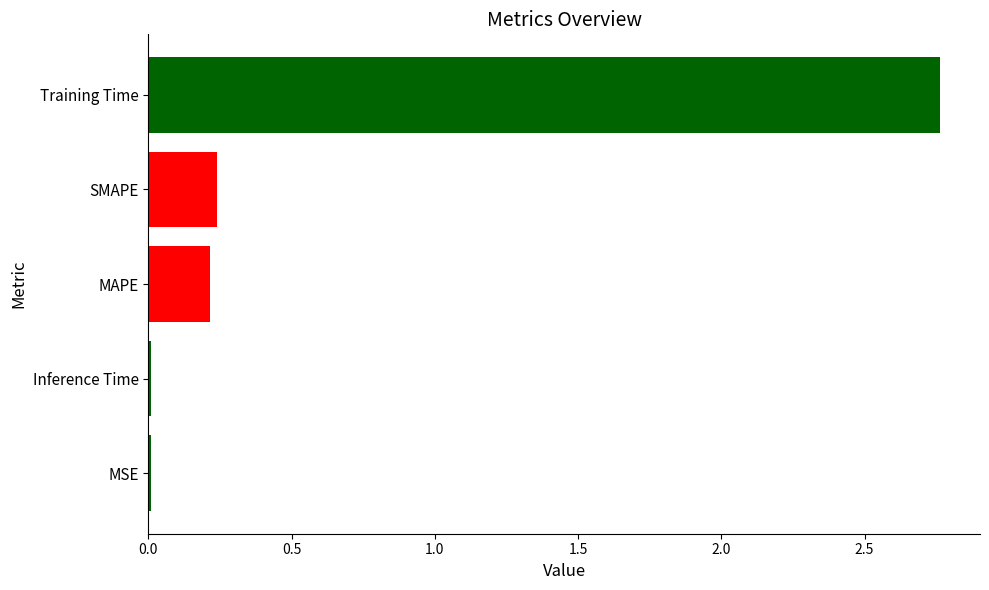

What is the average value?

0.6